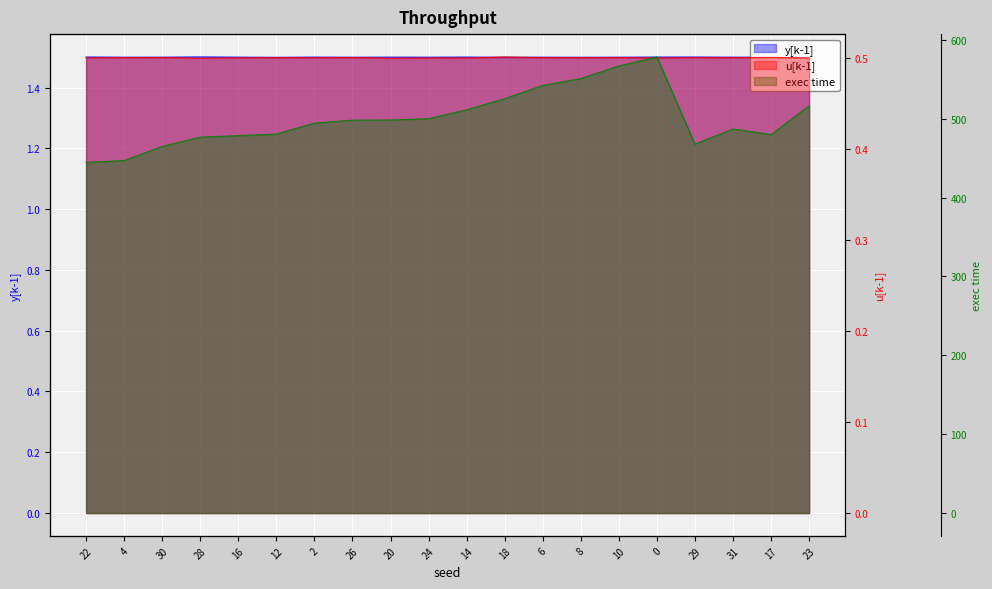

What is the total value across all series at 22?

446.7